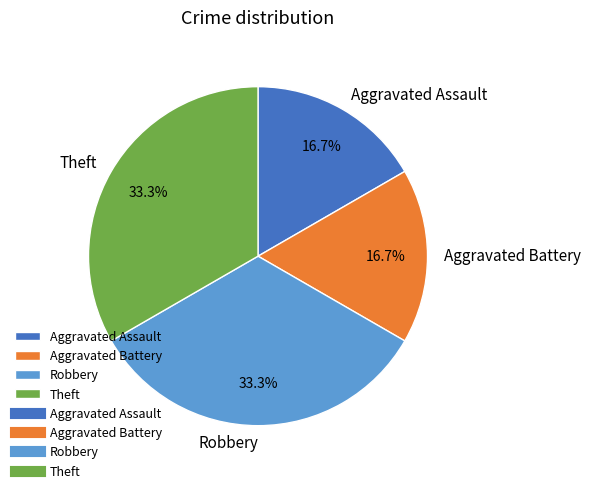

Combined, what portion of the pie is Robbery and Aggravated Assault?

50.0%